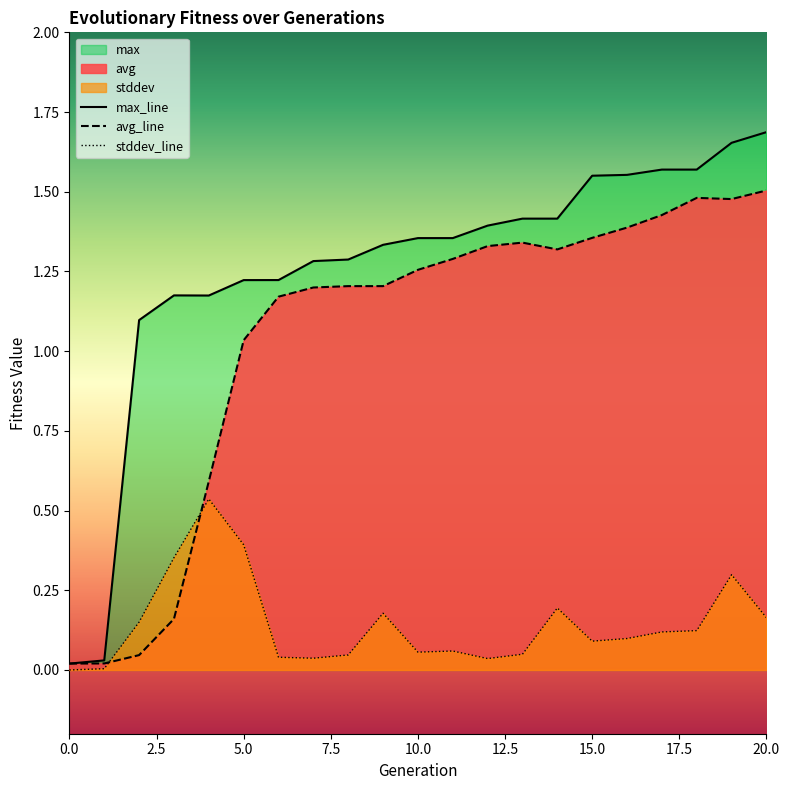

The value of stddev_line at 0.0 is 0.3. True or false?

False